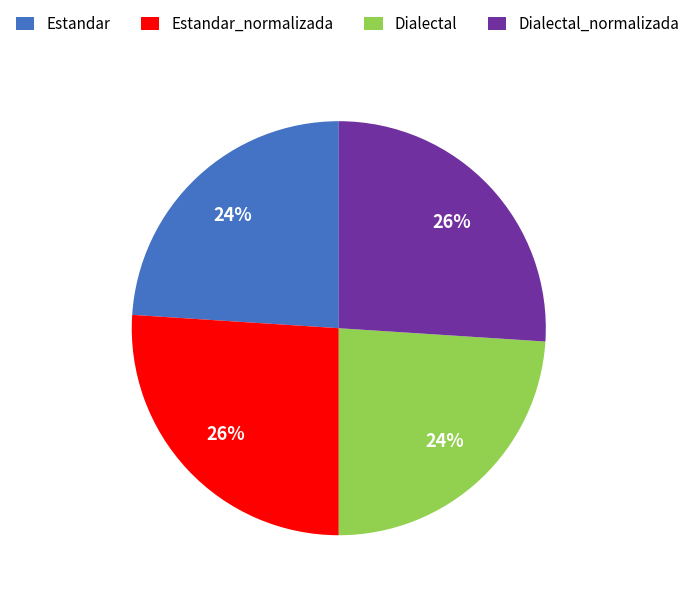

Is the sum of Estandar_normalizada and Dialectal_normalizada greater than half?

Yes